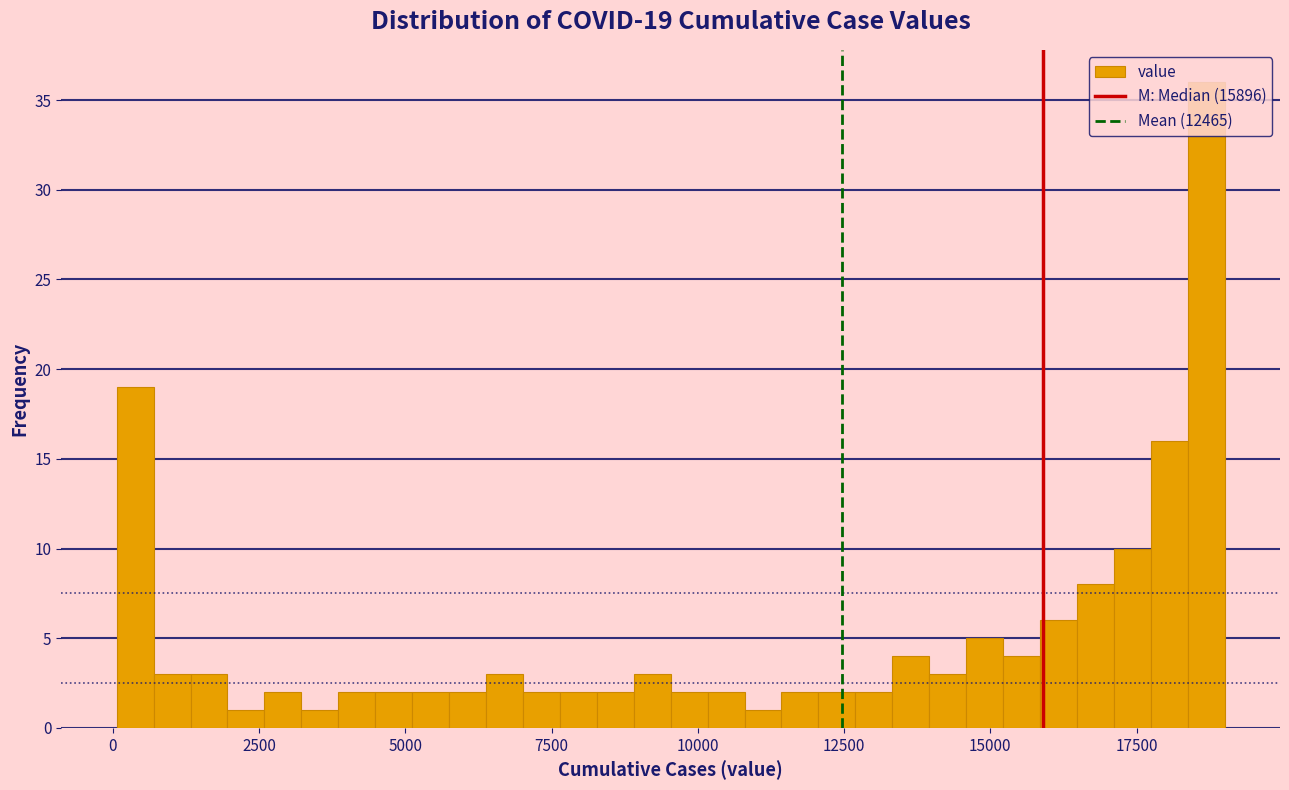

Read against the x-axis, roughly where is the centre of the tallest bar?

18500